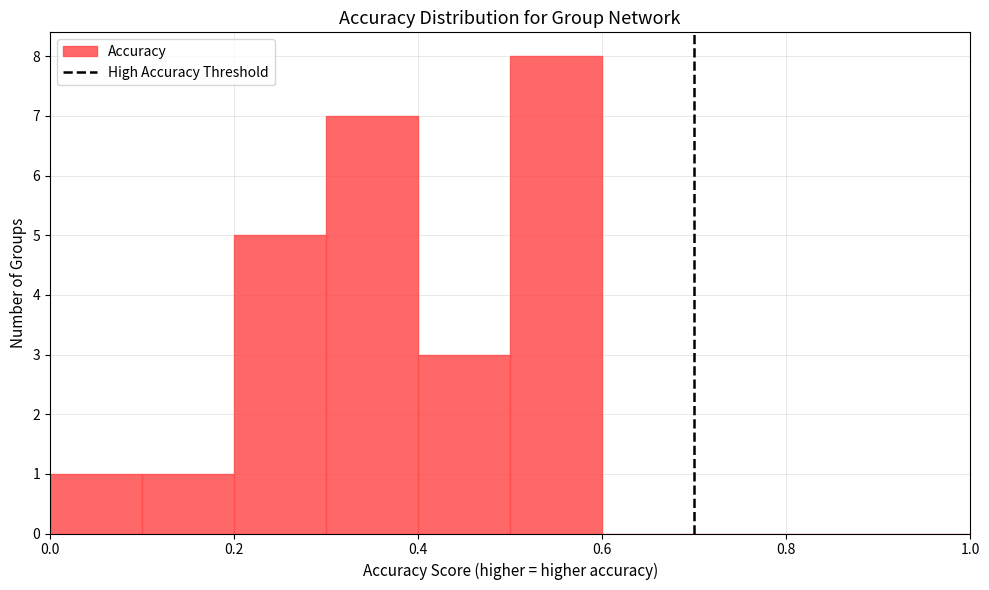

What is the height of the bar covering 0.4 to 0.5 on the x-axis? The values are not printed on the chart, so give them approximately, as read against the axis.

3